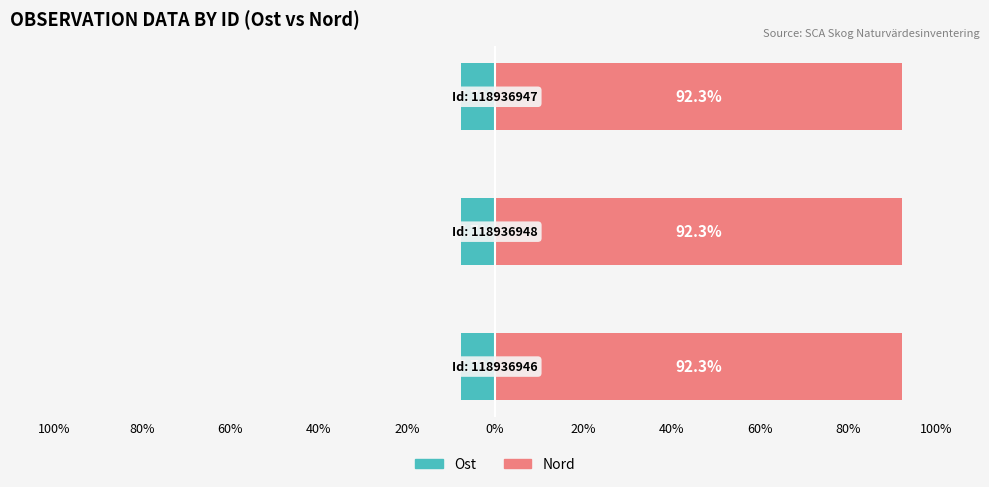

What is the average value of the Ost series?

-7.7